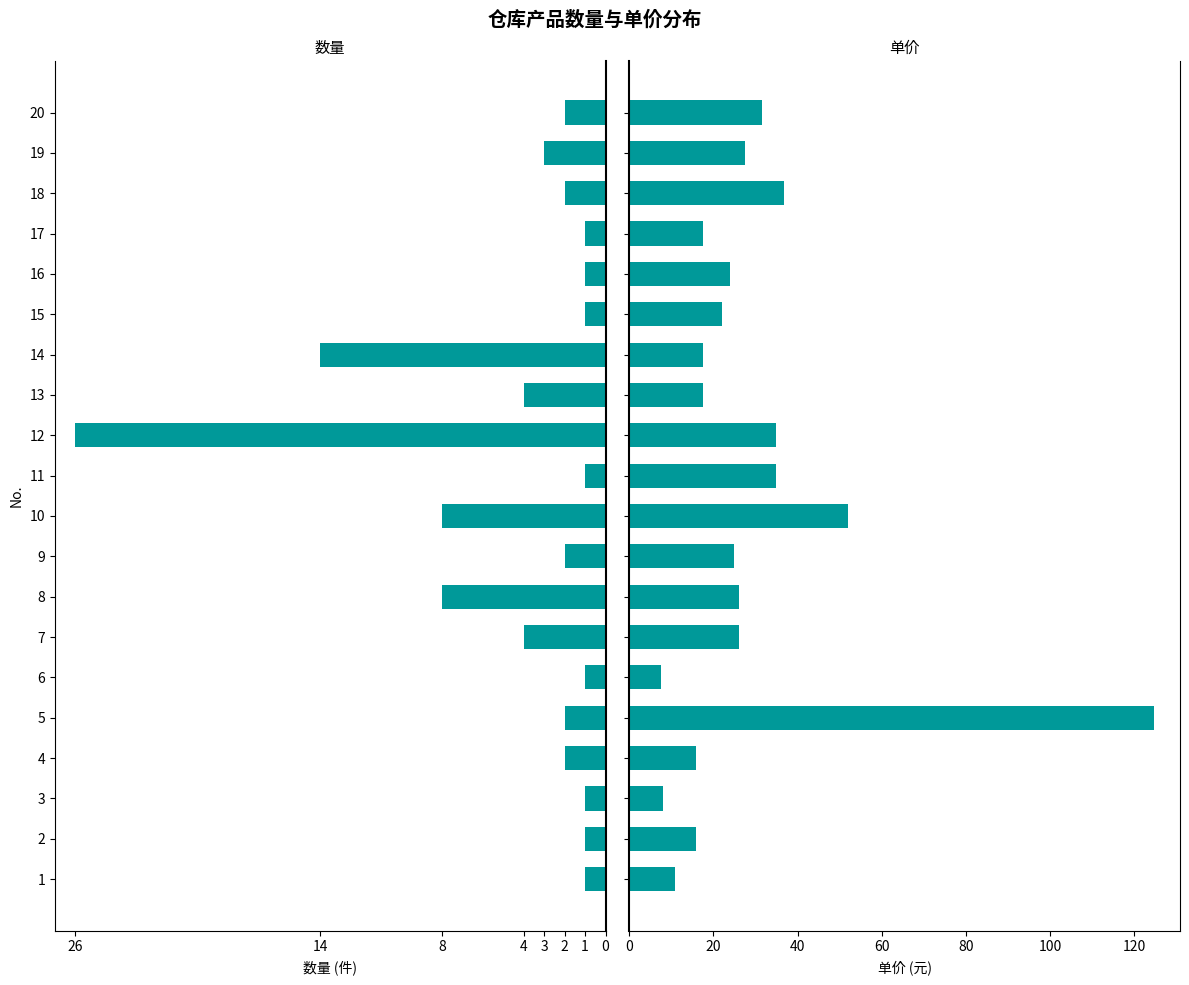

Reading left to right, extract all data points from this chart.

数量: -1.0	-1.0	-1.0	-2.0	-2.0	-1.0	-4.0	-8.0	-2.0	-8.0	-1.0	-26.0	-4.0	-14.0	-1.0	-1.0	-1.0	-2.0	-3.0	-2.0
单价: 10.8	16.0	8.1	15.9	124.7	7.5	26.0	26.0	24.9	52.0	35.0	35.0	17.6	17.6	22.1	24.0	17.6	36.8	27.4	31.6